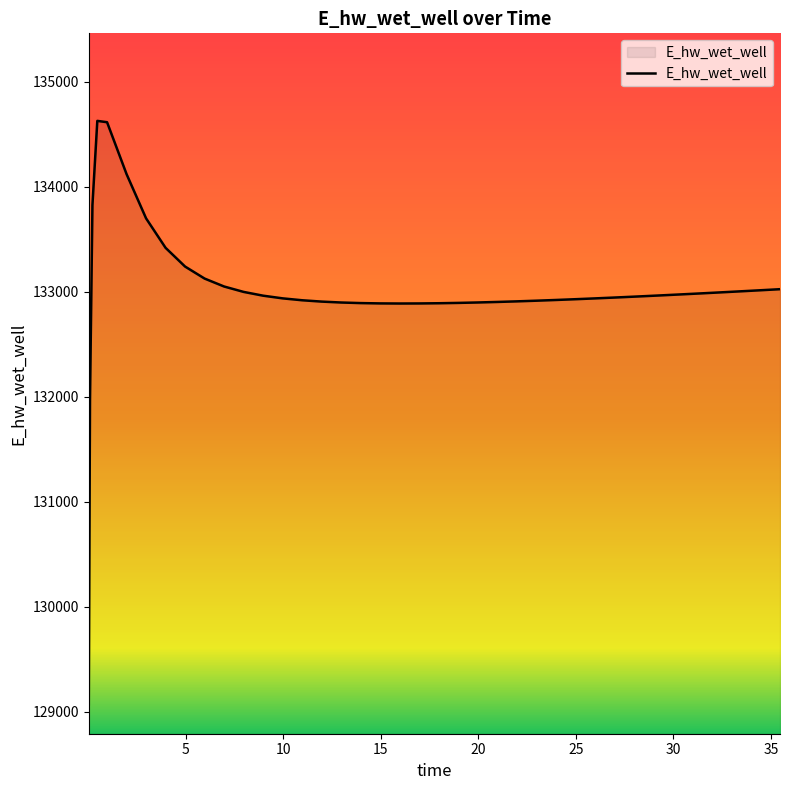

What is the difference between the maximum and minimum values?

5557.7